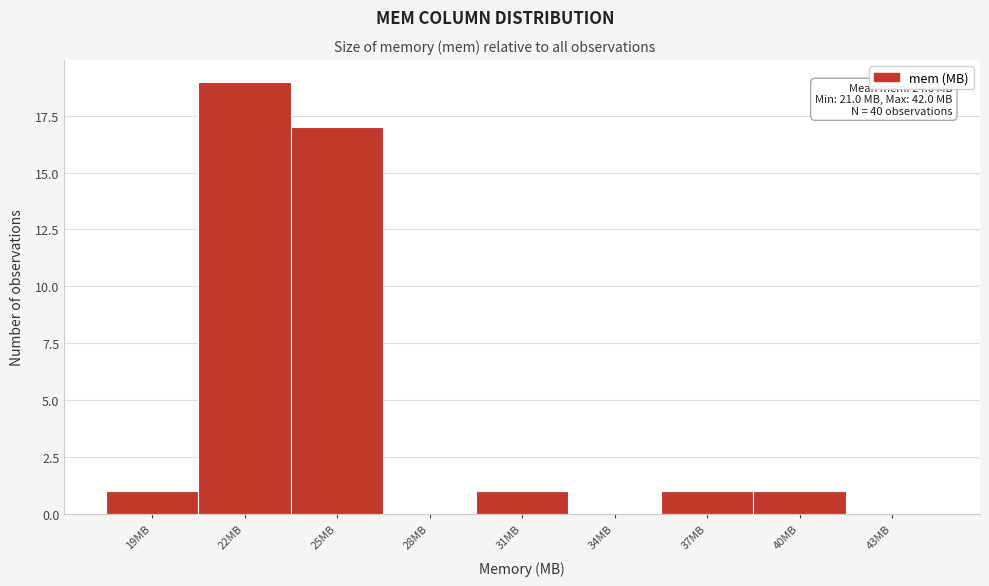

Reading left to right, list all the values displayed in this chart.

19MB=1	22MB=19	25MB=17	28MB=0	31MB=1	34MB=0	37MB=1	40MB=1	43MB=0